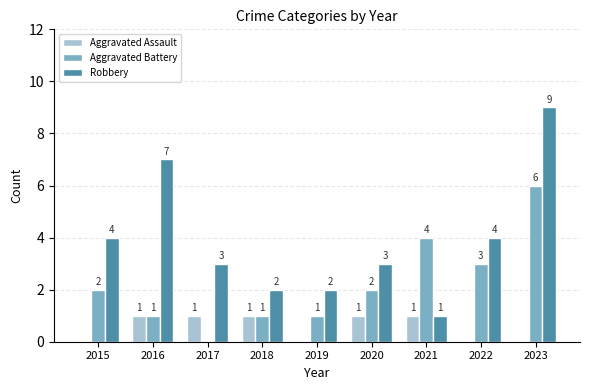

What is the greatest value displayed?

9